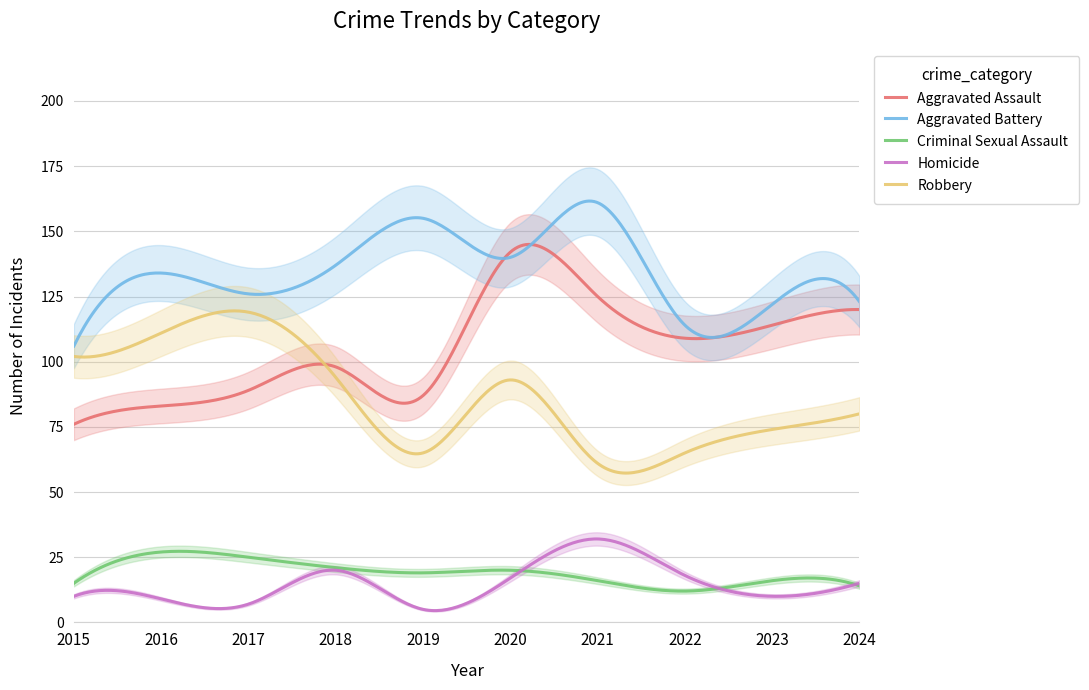

What are all the series names shown in the legend?

Aggravated Assault, Aggravated Battery, Criminal Sexual Assault, Homicide, Robbery